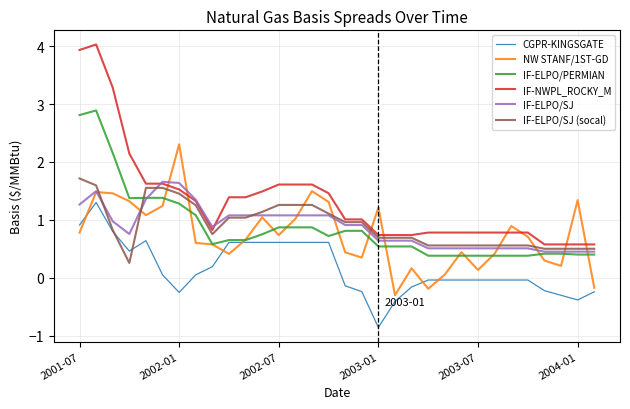

What is the minimum value shown in the chart?

-0.9